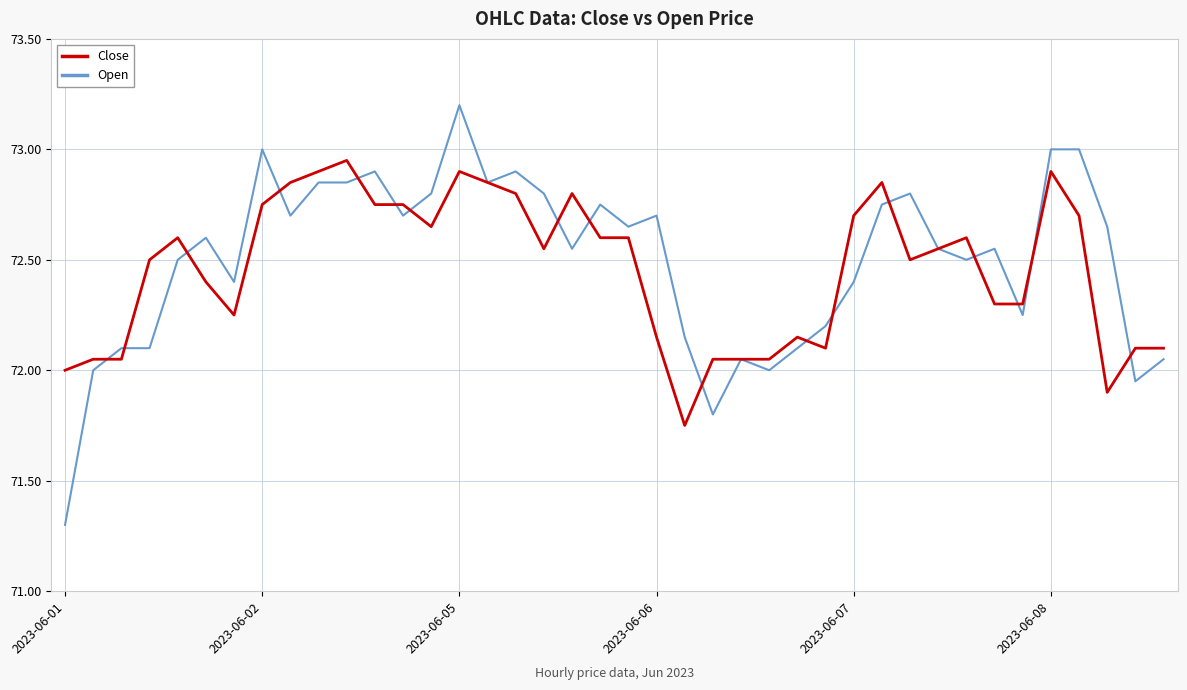

What is the greatest value displayed?

73.2